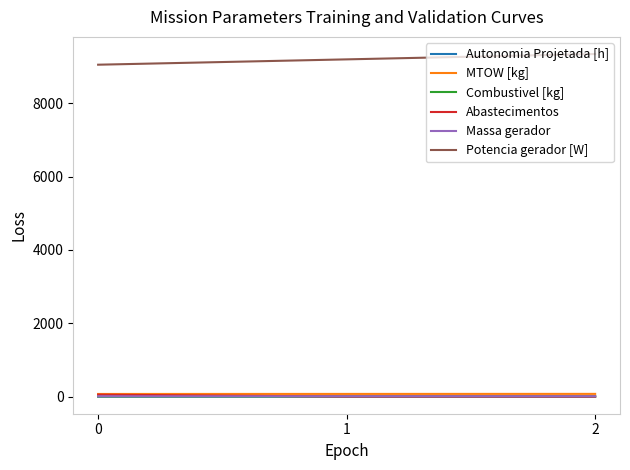

Does the chart display data point markers on the line(s)?

No